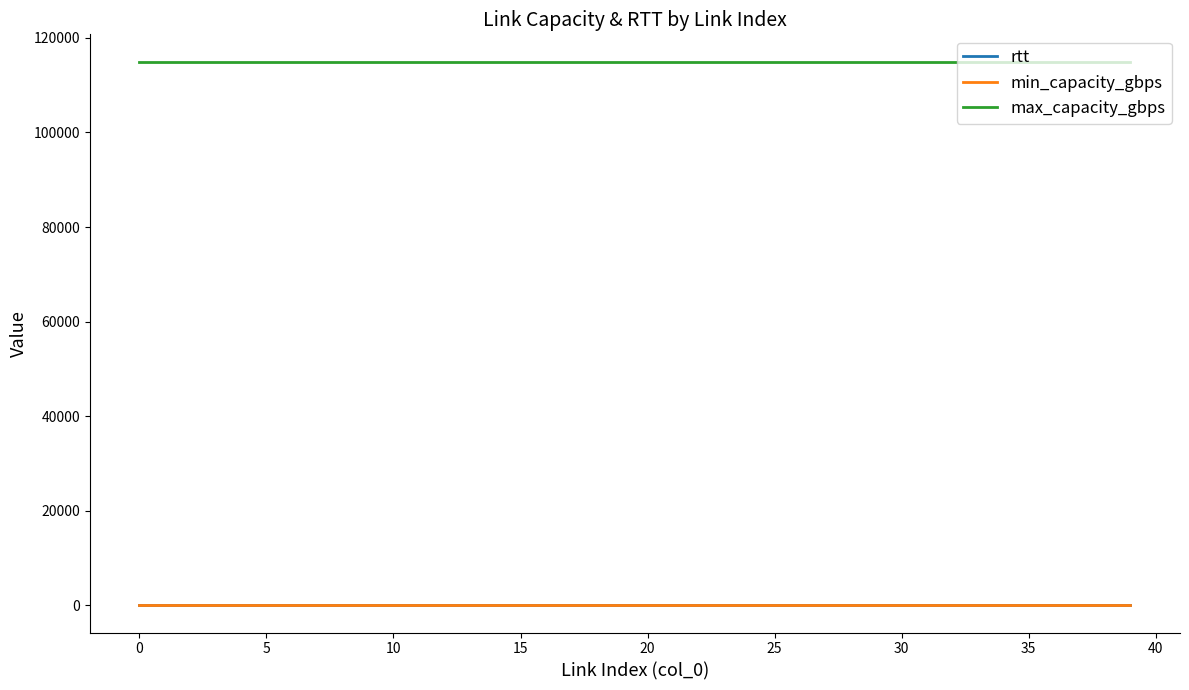

True or false: max_capacity_gbps and rtt cross at least once.

False